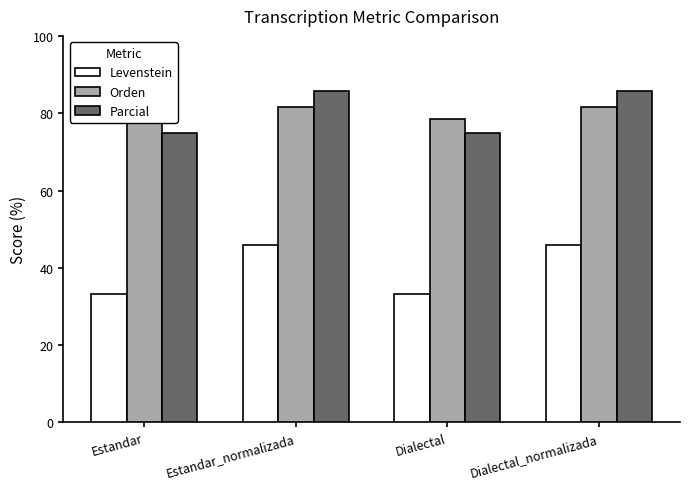

Read the Parcial value at Estandar.

75.0